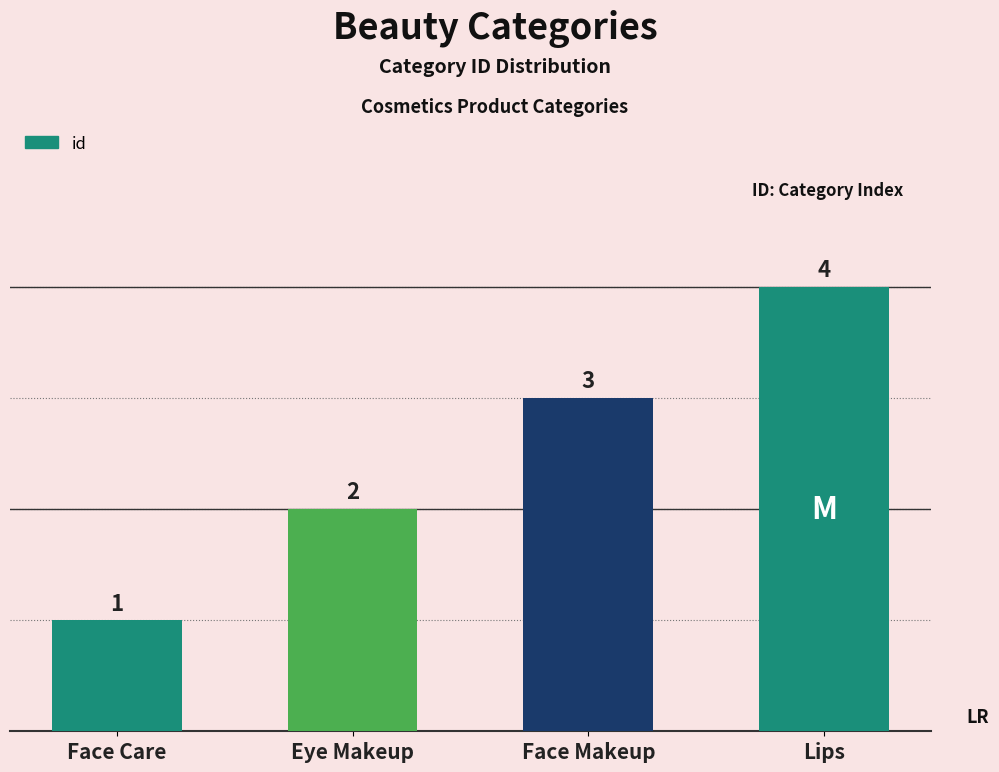

What is the difference between the values at Lips and Face Care?

3